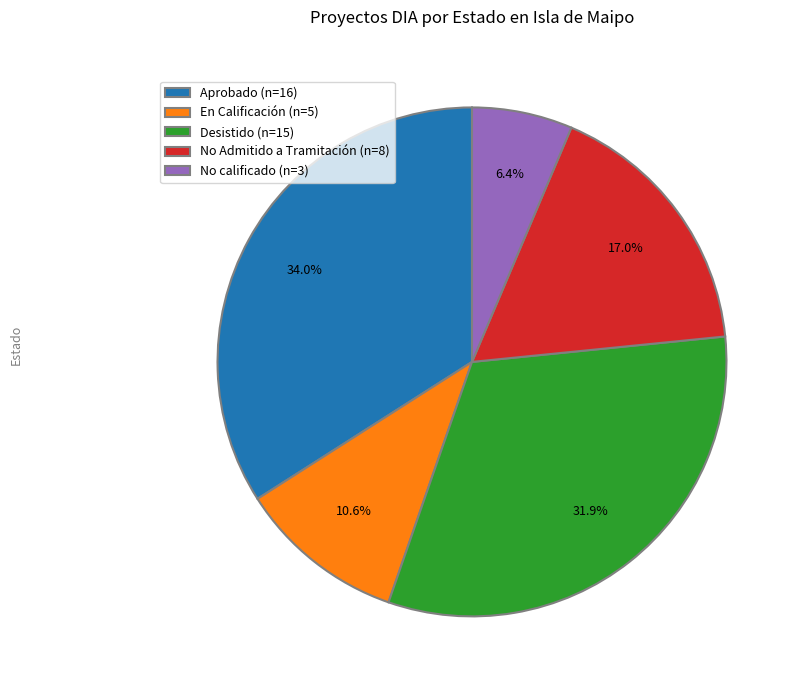

Approximately how many times larger is the value at Aprobado (n=16) compared to En Calificación (n=5)?

3.2